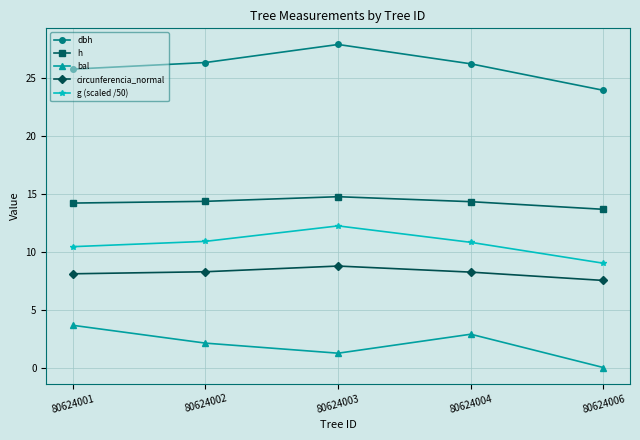

Which category has the lowest value across all series?

80624006